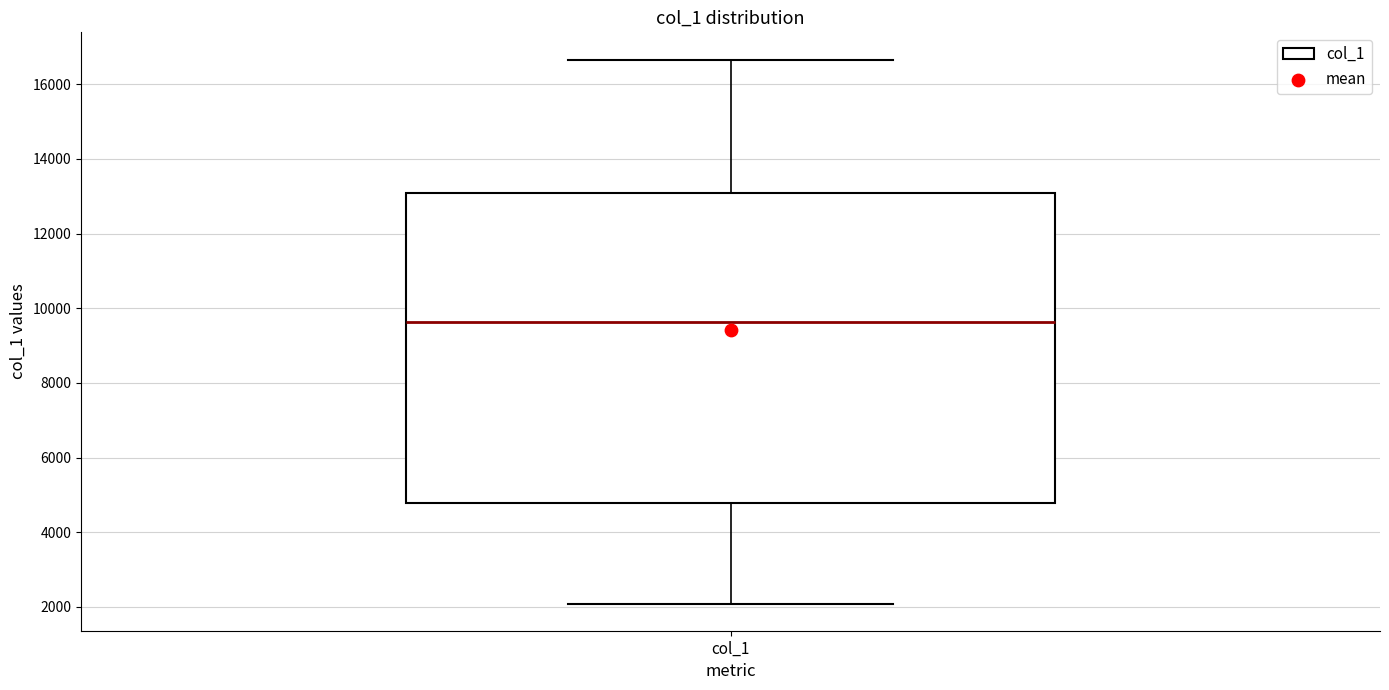

Where is the lower edge of the box for col_1 on the y-axis? The values are not printed on the chart, so give them approximately, as read against the axis.

4800